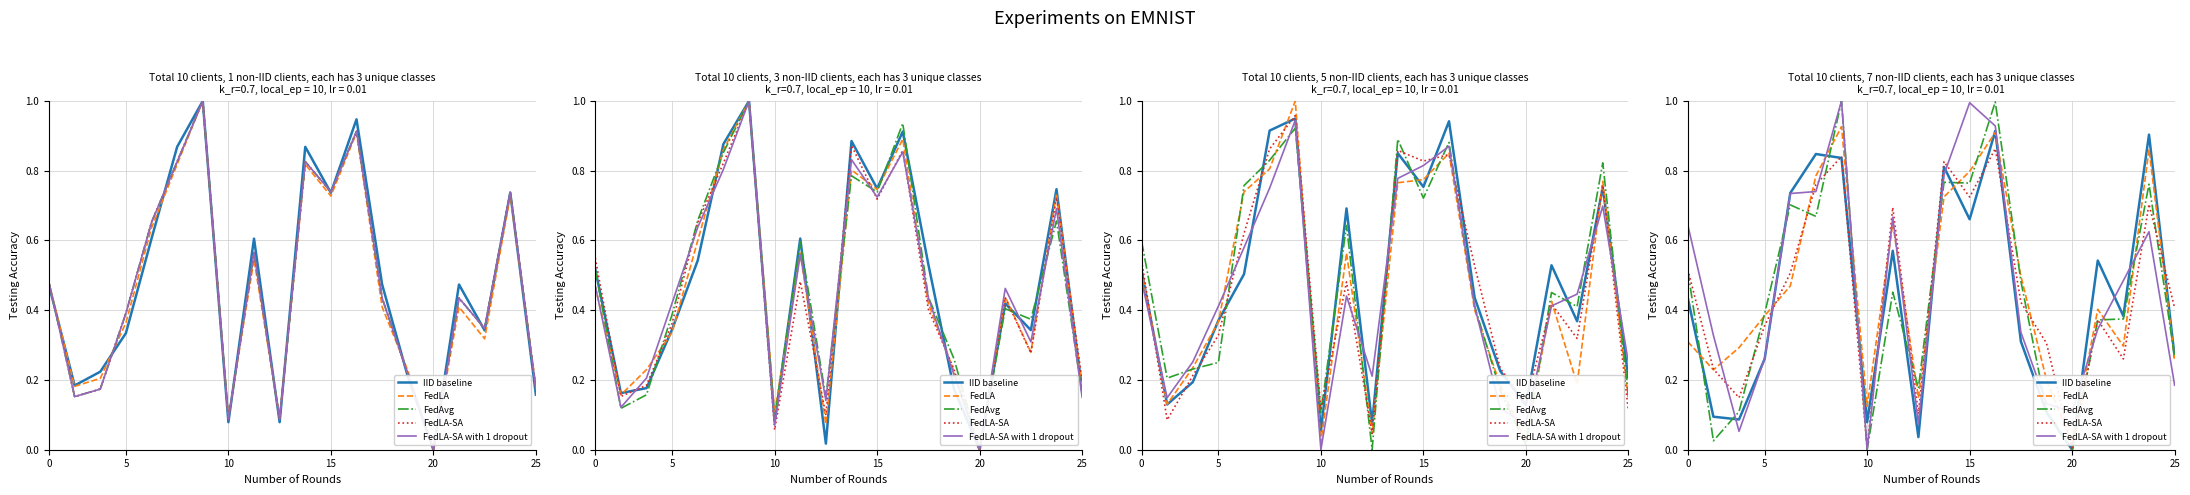

How many series are shown in this chart?

5